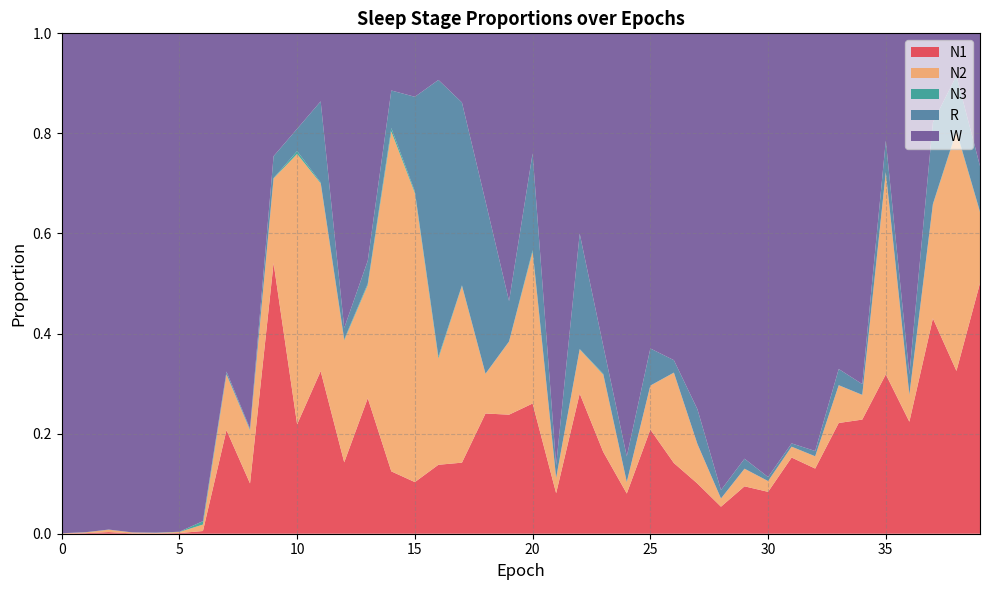

Reading left to right, transcribe all the data shown in this chart.

N1: 0=0.0	1=0.0	2=0.0	3=0.0	4=0.0	5=0.0	6=0.0	7=0.2	8=0.1	9=0.5	10=0.2	11=0.3	12=0.1	13=0.3	14=0.1	15=0.1	16=0.1	17=0.1	18=0.2	19=0.2	20=0.3	21=0.1	22=0.3	23=0.2	24=0.1	25=0.2	26=0.1	27=0.1	28=0.1	29=0.1	30=0.1	31=0.2	32=0.1	33=0.2	34=0.2	35=0.3	36=0.2	37=0.4	38=0.3	39=0.5
N2: 0=0.0	1=0.0	2=0.0	3=0.0	4=0.0	5=0.0	6=0.0	7=0.1	8=0.1	9=0.2	10=0.5	11=0.4	12=0.2	13=0.2	14=0.7	15=0.6	16=0.2	17=0.4	18=0.1	19=0.1	20=0.3	21=0.0	22=0.1	23=0.2	24=0.0	25=0.1	26=0.2	27=0.1	28=0.0	29=0.0	30=0.0	31=0.0	32=0.0	33=0.1	34=0.0	35=0.4	36=0.1	37=0.2	38=0.5	39=0.1
N3: 0=0.0	1=0.0	2=0.0	3=0.0	4=0.0	5=0.0	6=0.0	7=0.0	8=0.0	9=0.0	10=0.0	11=0.0	12=0.0	13=0.0	14=0.0	15=0.0	16=0.0	17=0.0	18=0.0	19=0.0	20=0.0	21=0.0	22=0.0	23=0.0	24=0.0	25=0.0	26=0.0	27=0.0	28=0.0	29=0.0	30=0.0	31=0.0	32=0.0	33=0.0	34=0.0	35=0.0	36=0.0	37=0.0	38=0.0	39=0.0
R: 0=0.0	1=0.0	2=0.0	3=0.0	4=0.0	5=0.0	6=0.0	7=0.0	8=0.0	9=0.0	10=0.0	11=0.2	12=0.0	13=0.0	14=0.1	15=0.2	16=0.6	17=0.4	18=0.3	19=0.1	20=0.2	21=0.0	22=0.2	23=0.1	24=0.1	25=0.1	26=0.0	27=0.1	28=0.0	29=0.0	30=0.0	31=0.0	32=0.0	33=0.0	34=0.0	35=0.1	36=0.0	37=0.2	38=0.1	39=0.1
W: 0=1.0	1=1.0	2=1.0	3=1.0	4=1.0	5=1.0	6=1.0	7=0.7	8=0.8	9=0.2	10=0.2	11=0.1	12=0.6	13=0.5	14=0.1	15=0.1	16=0.1	17=0.1	18=0.3	19=0.5	20=0.2	21=0.9	22=0.4	23=0.6	24=0.8	25=0.6	26=0.7	27=0.8	28=0.9	29=0.9	30=0.9	31=0.8	32=0.8	33=0.7	34=0.7	35=0.2	36=0.7	37=0.2	38=0.1	39=0.3